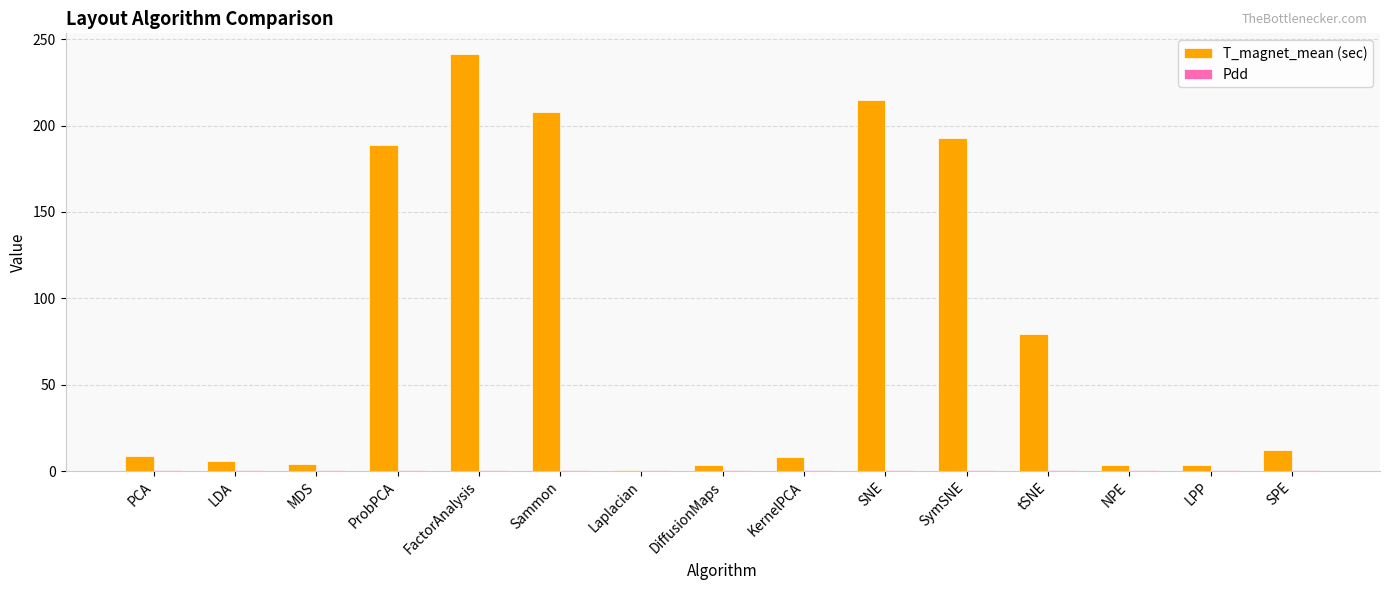

What is the total value across all series at DiffusionMaps?

4.2